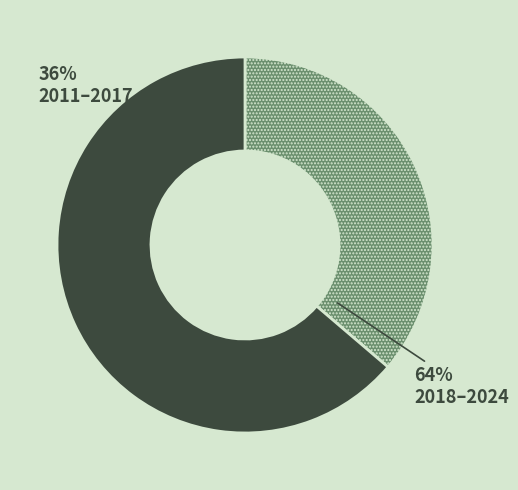

What is the smallest slice in the pie chart?

2011